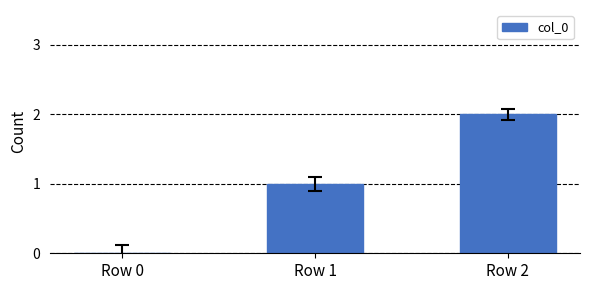

Is it true that the value at Row 2 is 2?

True